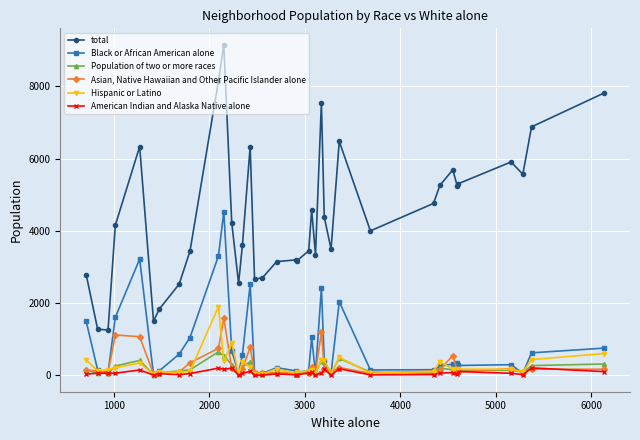

Rank the series by their maximum value, from highest to lowest.

total, Black or African American alone, Hispanic or Latino, Asian, Native Hawaiian and Other Pacific Islander alone, Population of two or more races, American Indian and Alaska Native alone